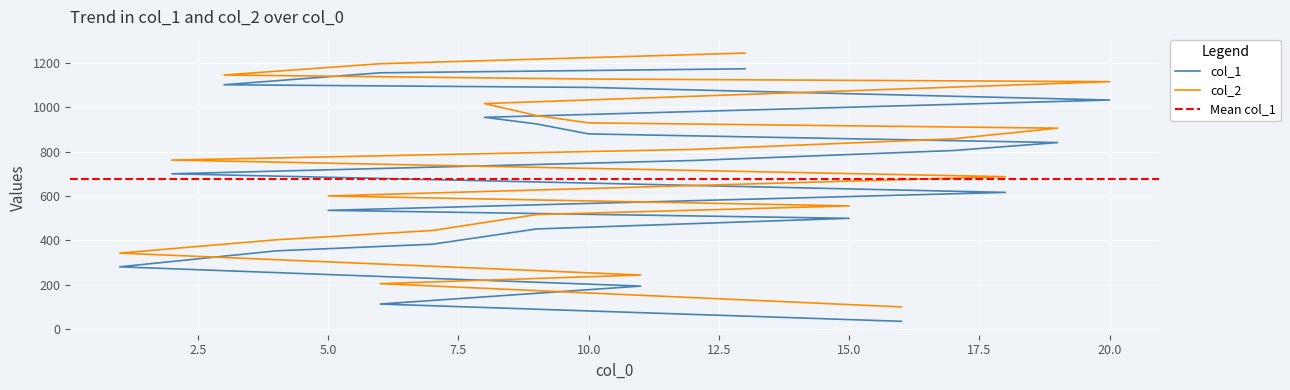

True or false: col_2 has more than 1 interior local peaks.

False